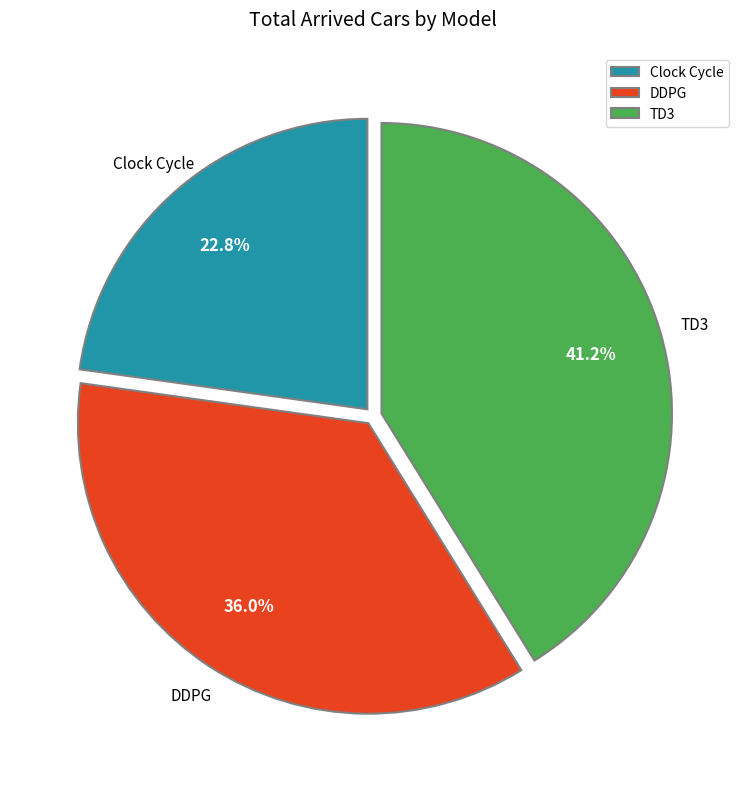

Approximately how many times larger is the value at DDPG compared to TD3?

0.9